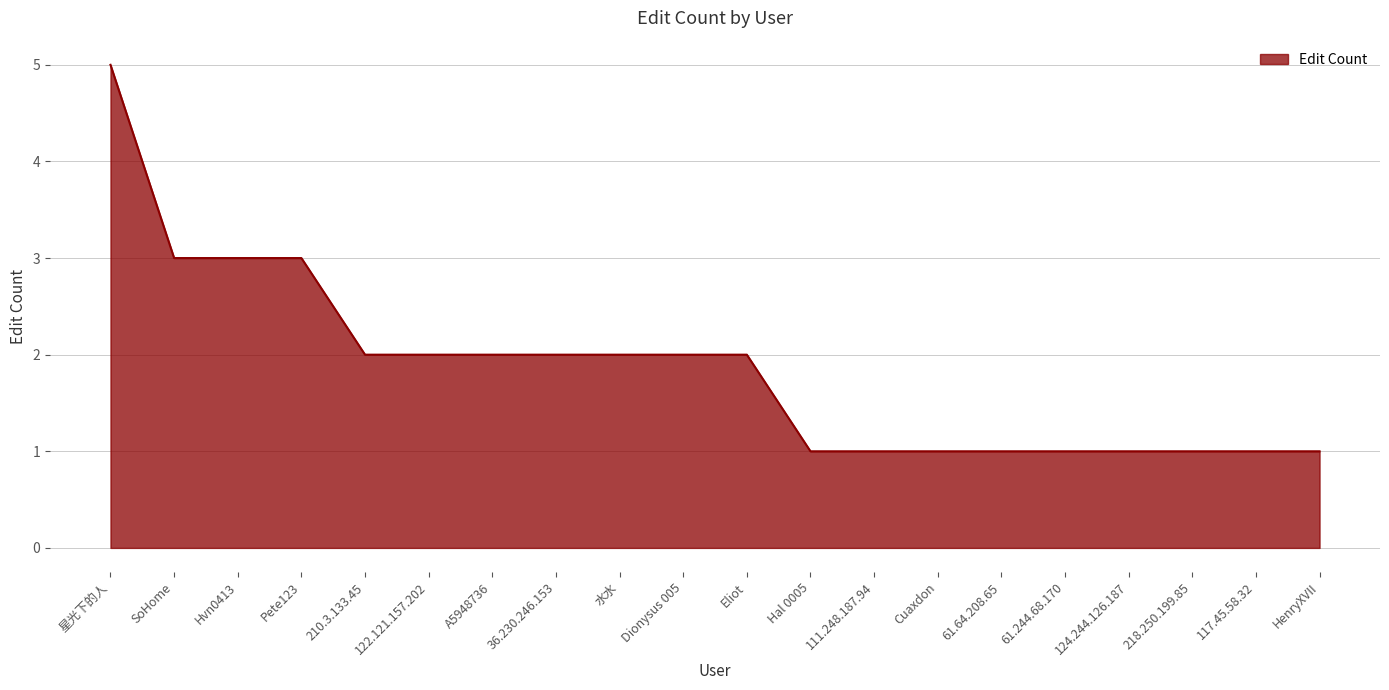

What is the sum of all values?

37